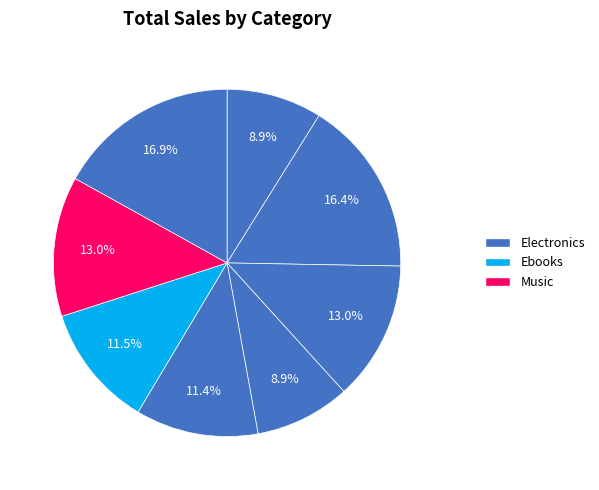

Count the number of slices in the pie.

8